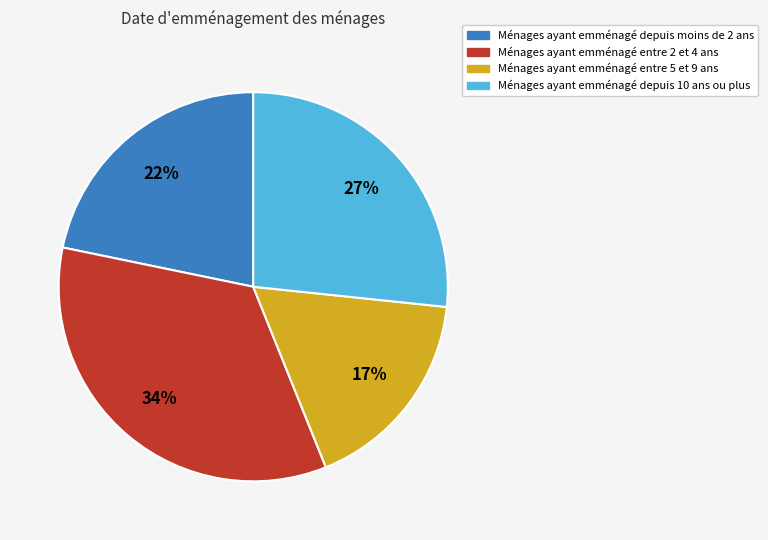

Which slice is the smallest?

Ménages ayant emménagé entre 5 et 9 ans